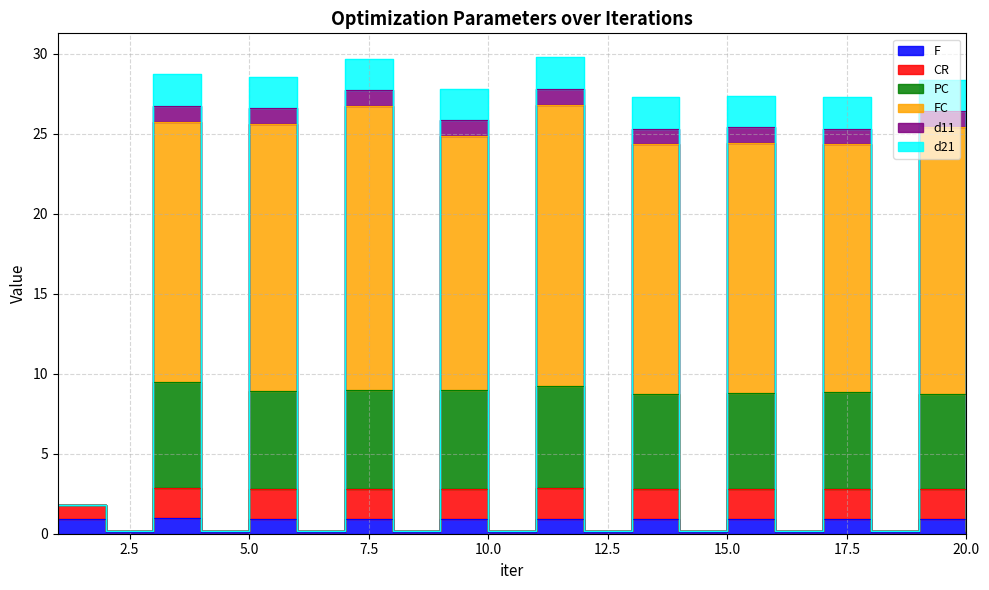

What are all the series names shown in the legend?

F, CR, PC, FC, d11, d21